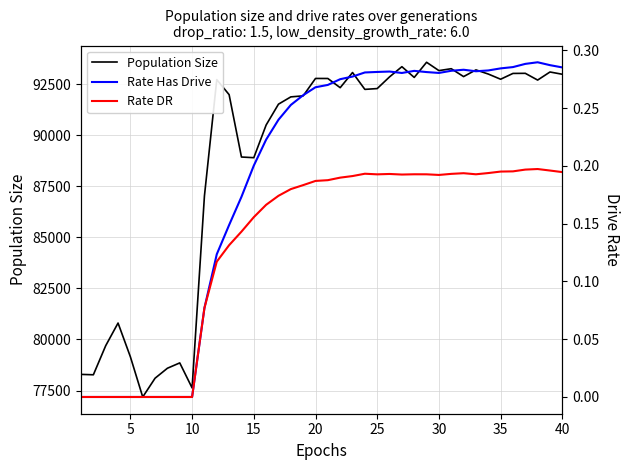

The value of Population Size at 25 is 61440. True or false?

False